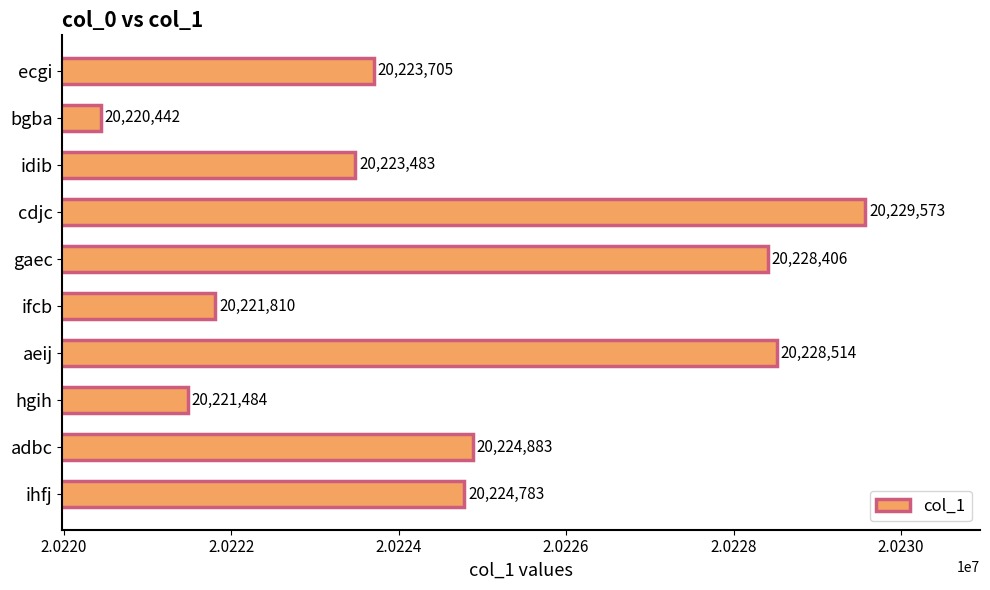

What value does the data have at adbc?

20224883